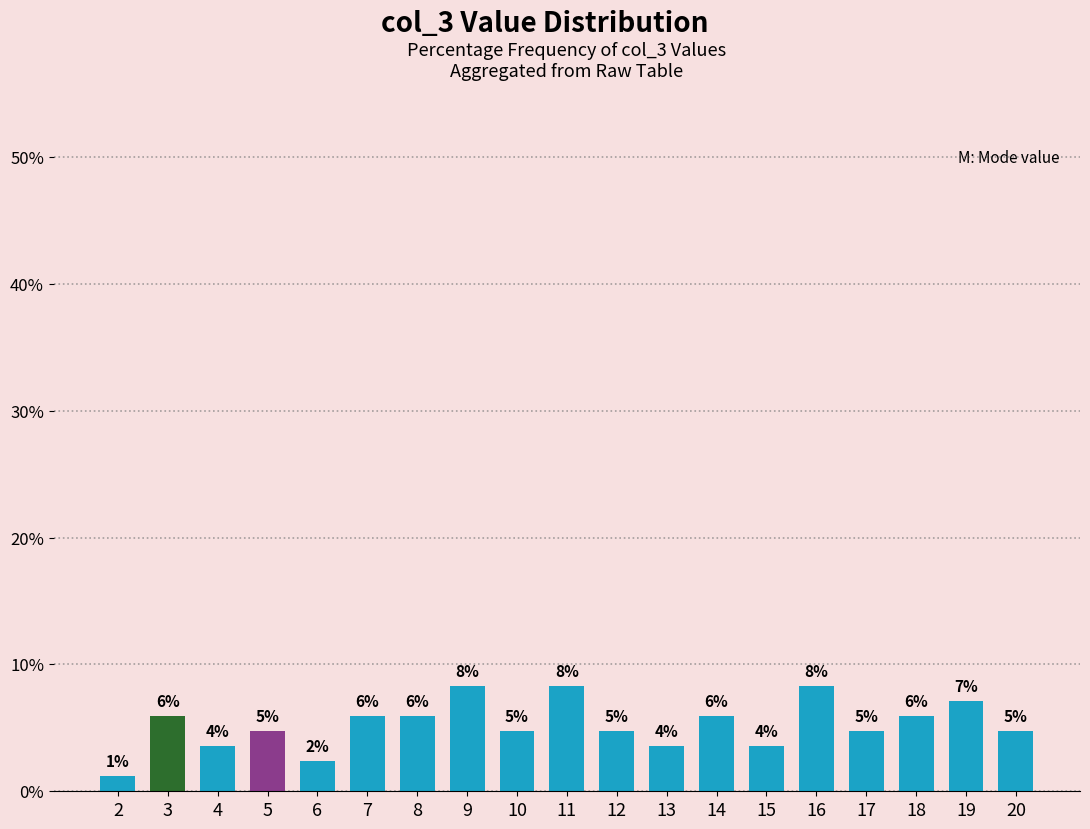

Does the chart contain any negative values?

No